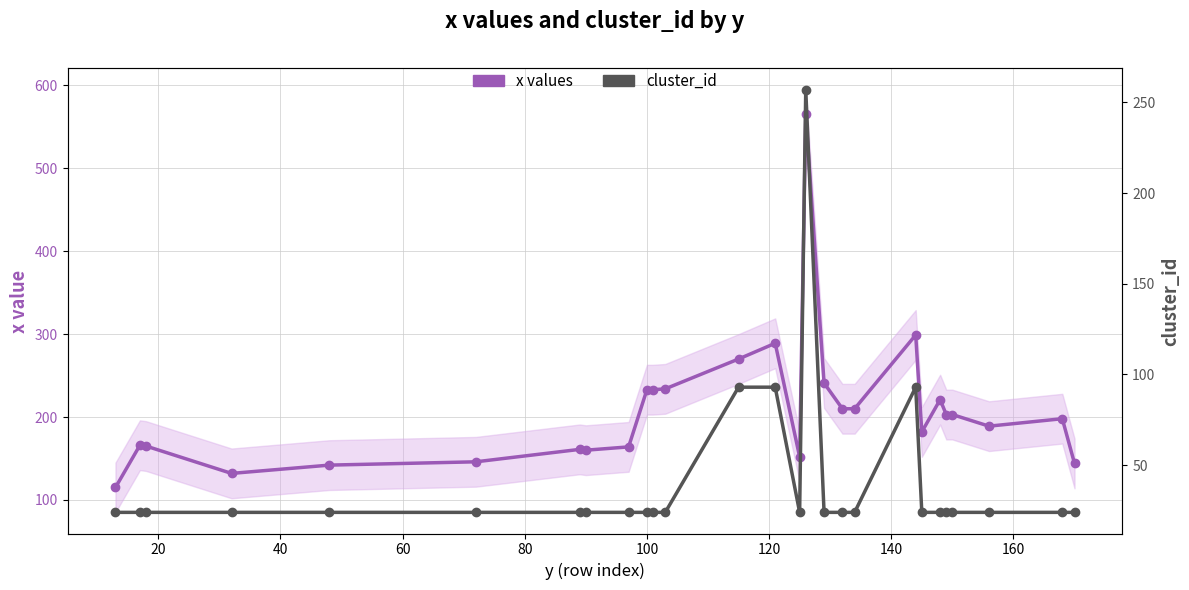

Reading left to right, transcribe all the data shown in this chart.

x values: 115	166	165	132	142	146	161	160	164	233	233	234	270	289	152	565	241	210	210	299	182	221	203	203	189	198	144
cluster_id: 24	24	24	24	24	24	24	24	24	24	24	24	93	93	24	257	24	24	24	93	24	24	24	24	24	24	24